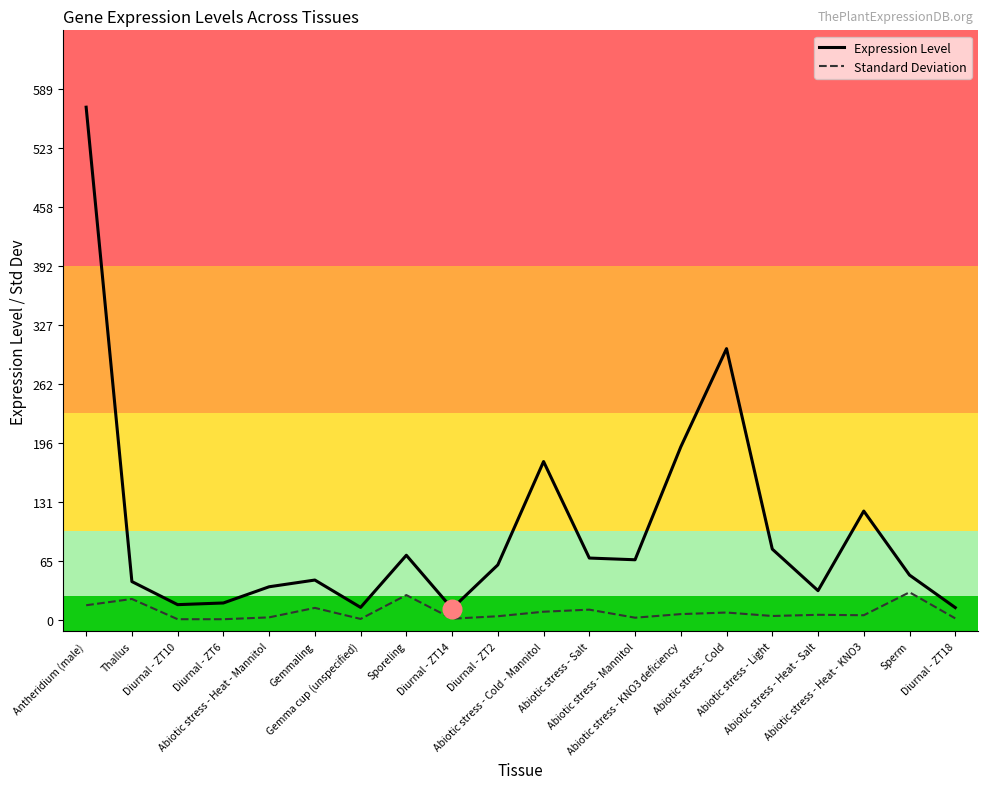

At how many categories does at least one series exceed 291?

2